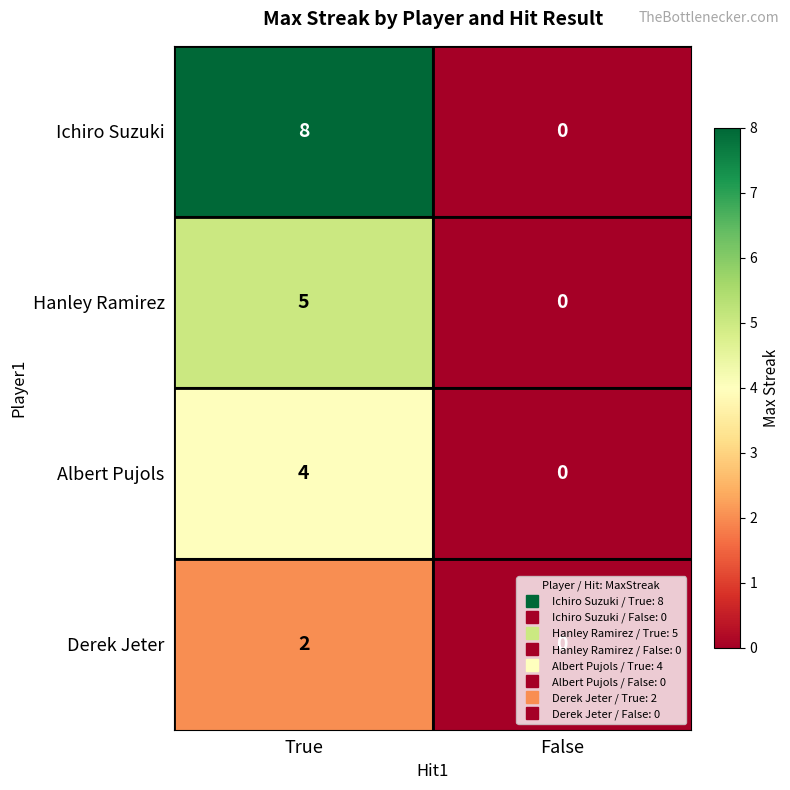

At which category is the sum across all series the highest?

True